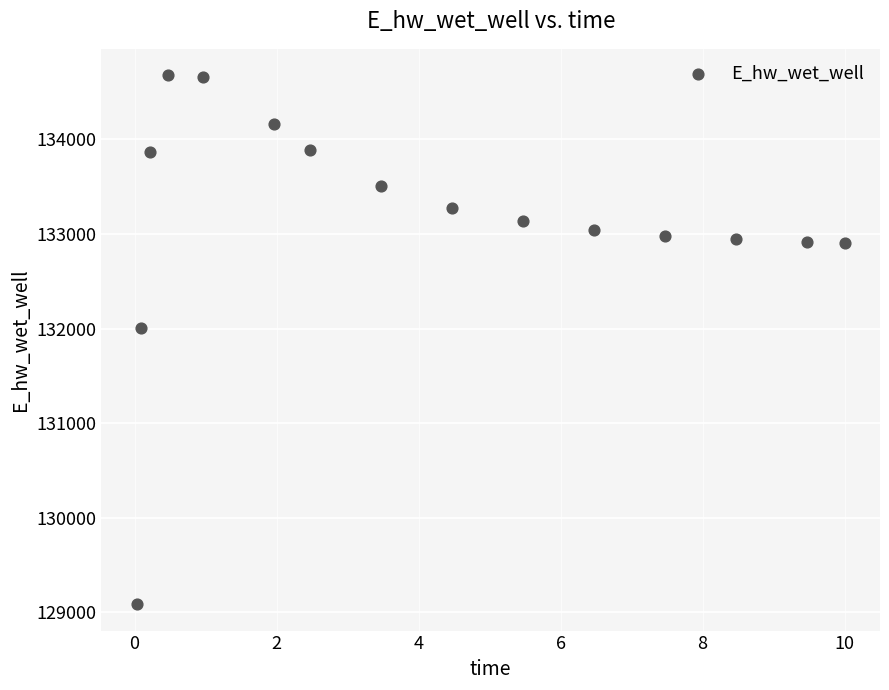

What is the range of X values (max minus min)?

10.0